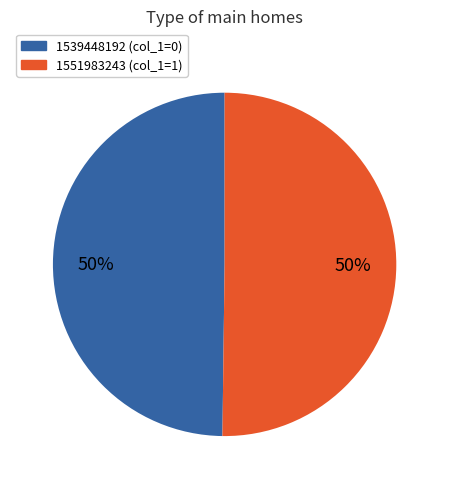

Count the number of slices in the pie.

2